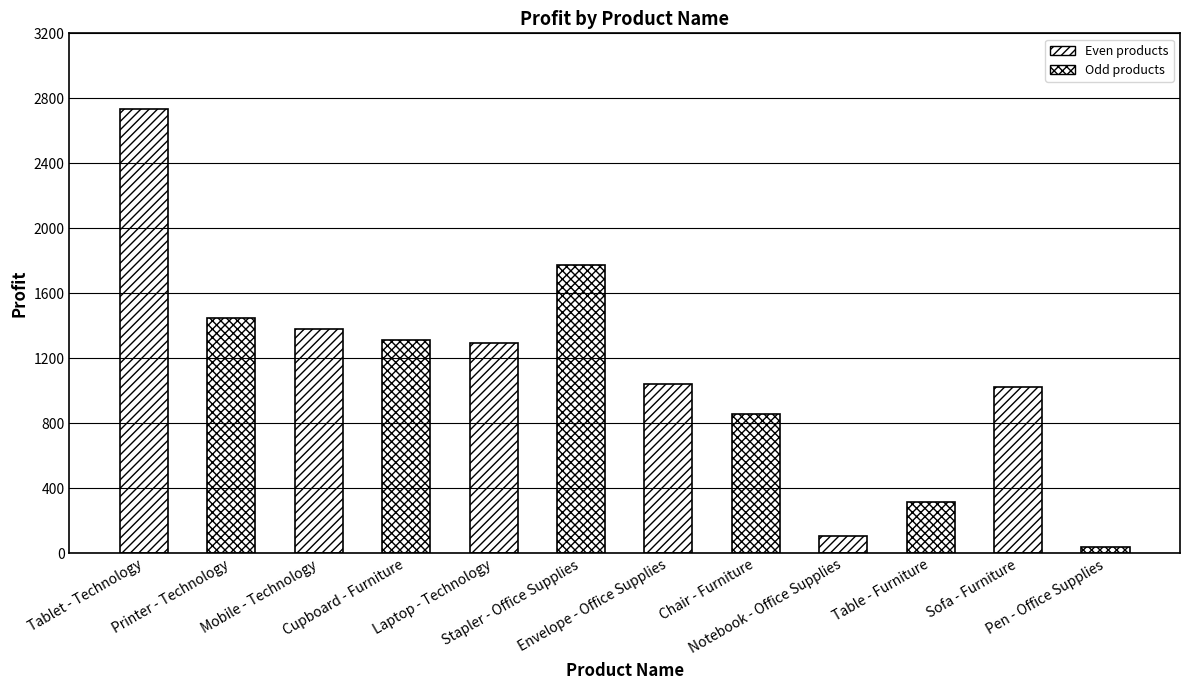

Does the chart contain any negative values?

No